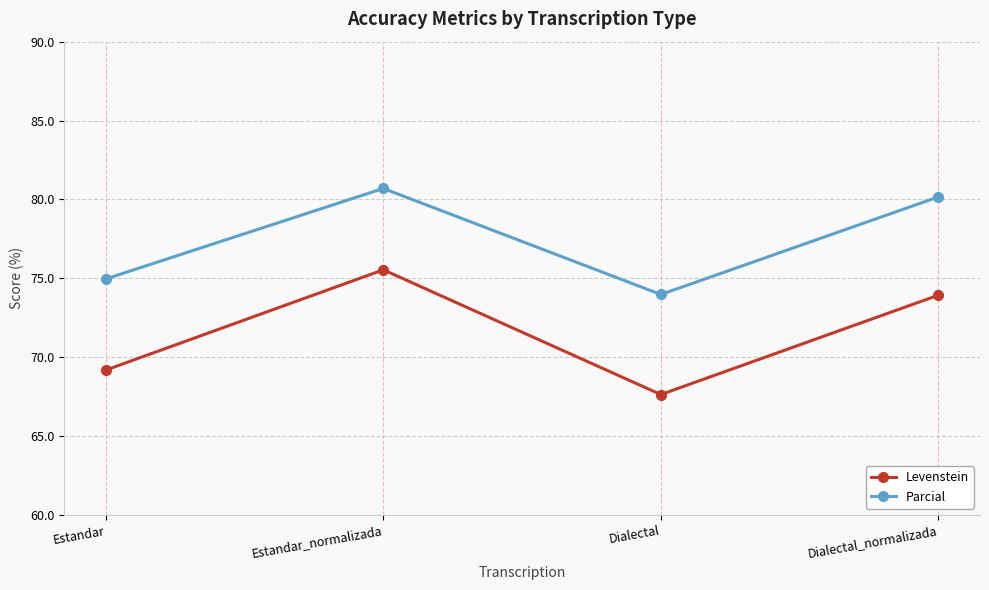

Rank the series by their maximum value, from highest to lowest.

Parcial, Levenstein